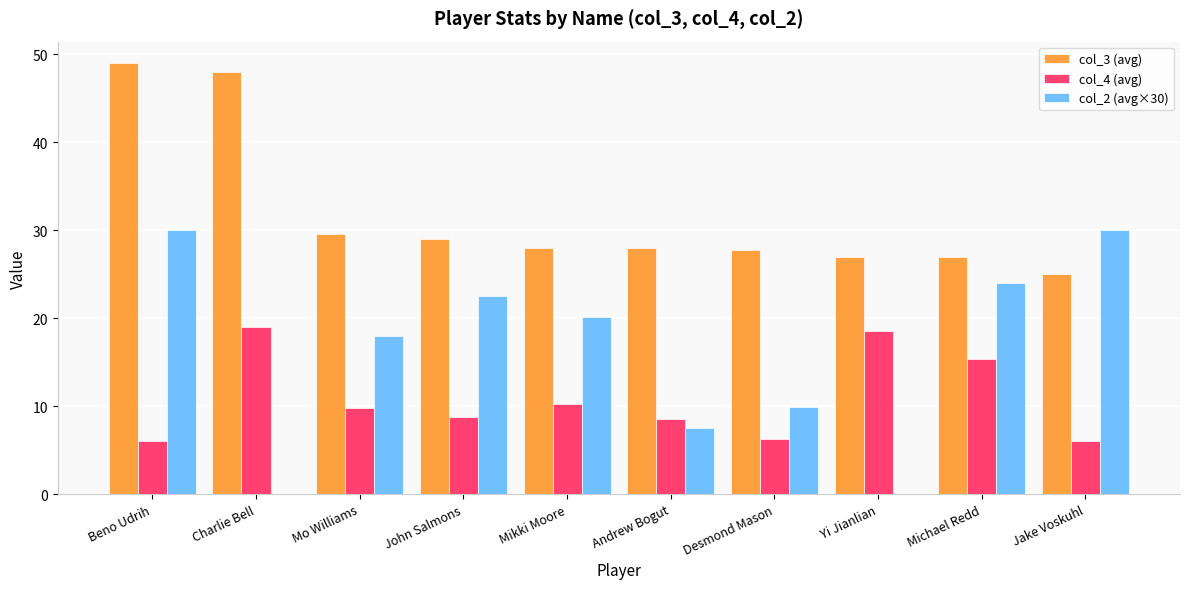

Count the number of categories in the chart.

10